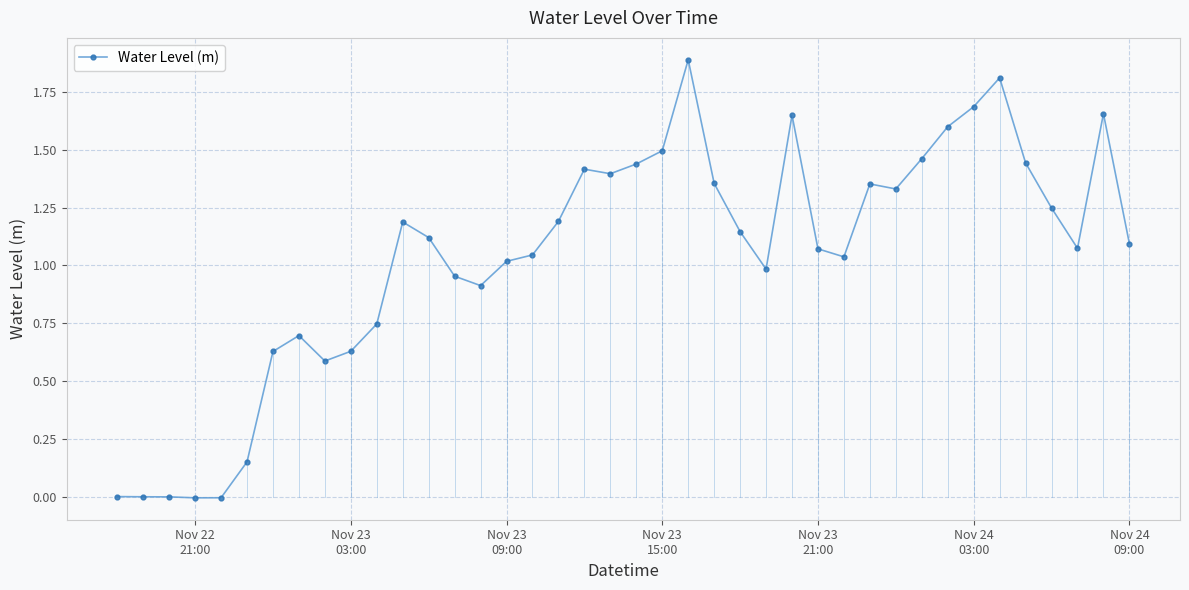

True or false: there are more than 0 points higher than both neighbors.

True